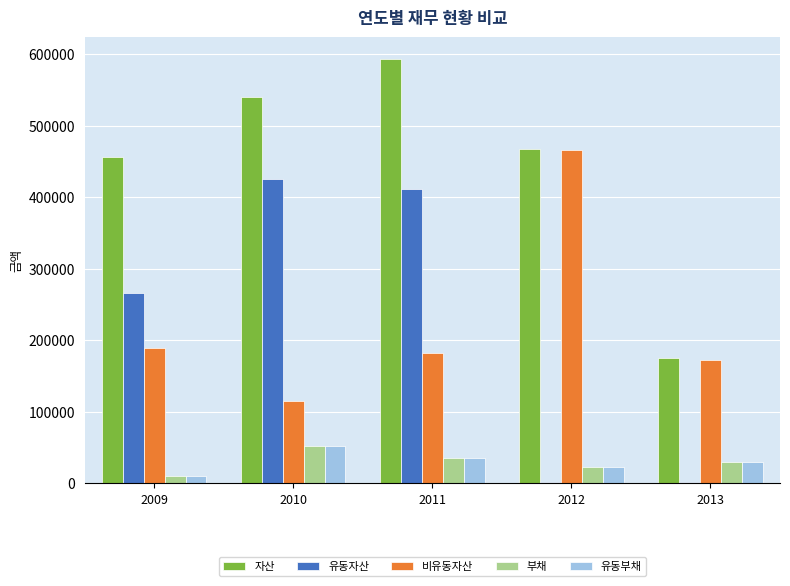

Which series has the largest total across all categories?

자산